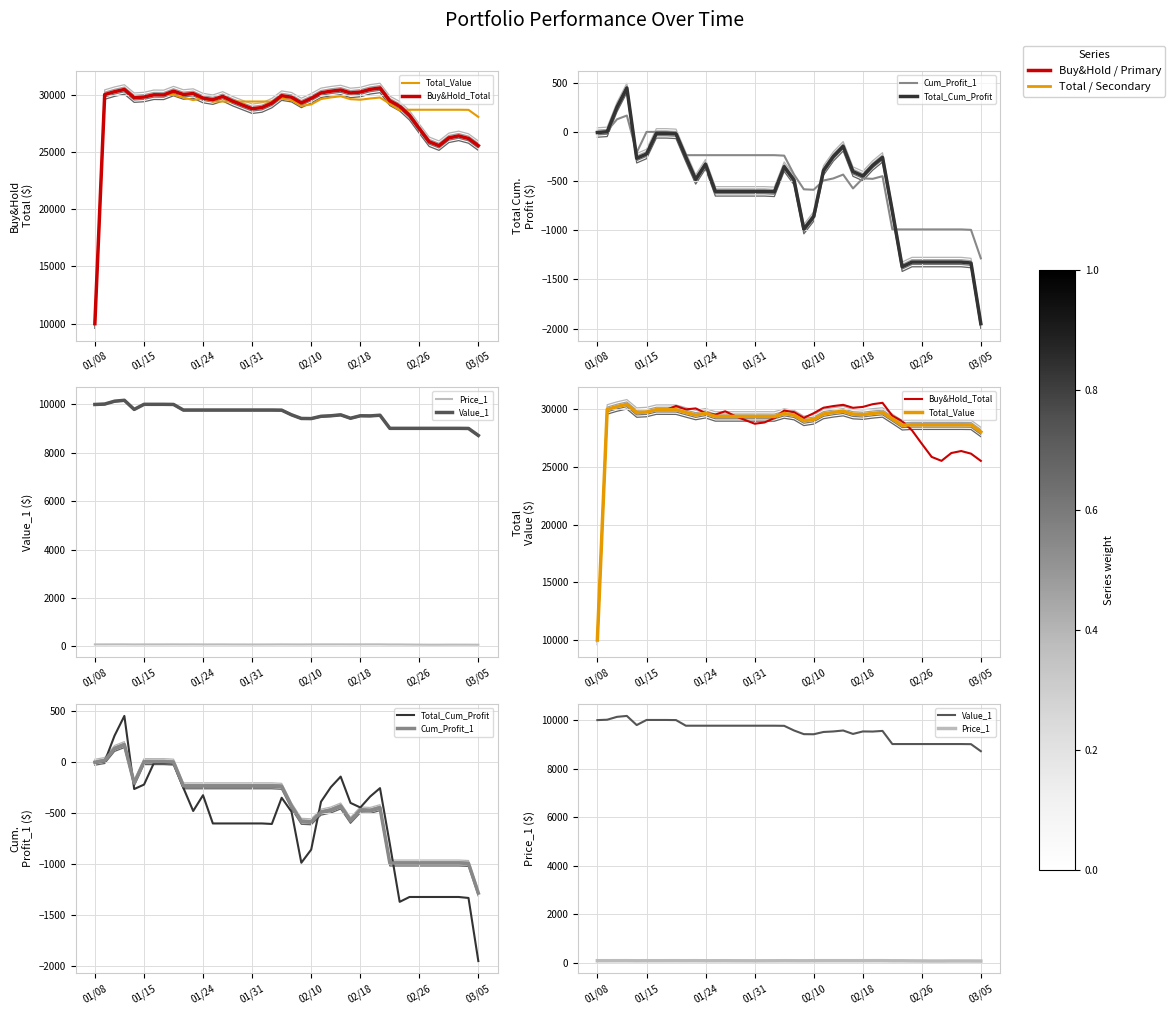

True or false: Total_Cum_Profit and Value_1 intersect in this chart.

False